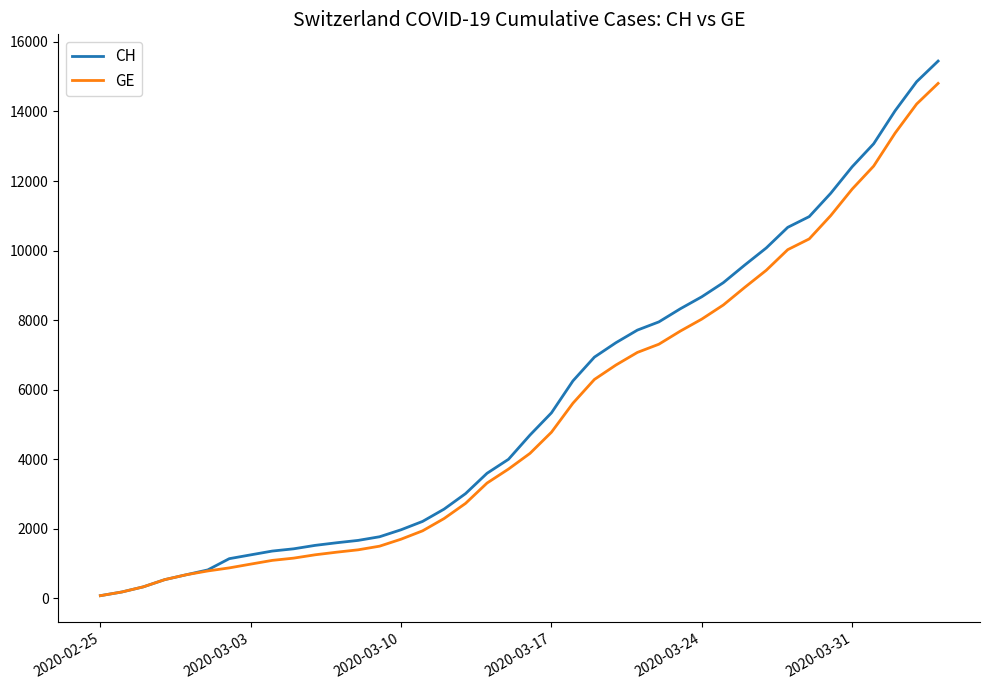

Which series has the largest range (max minus min)?

CH